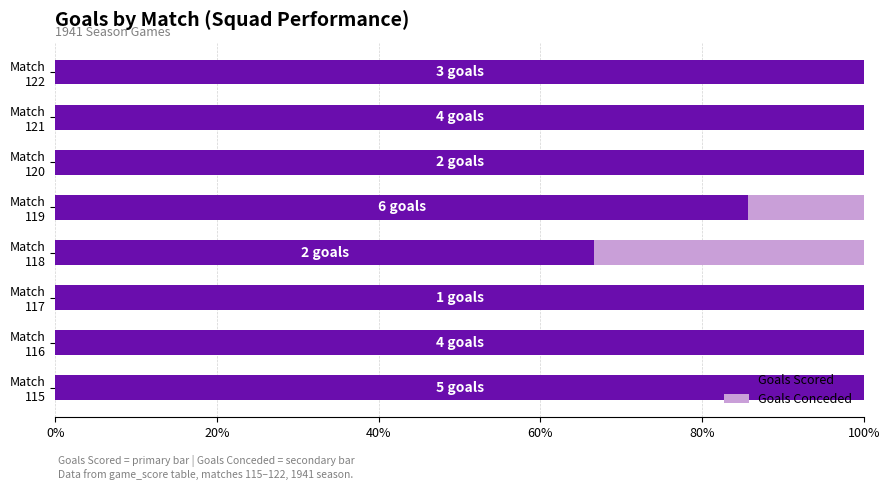

What is the highest value of the Goals Scored series?

100.0